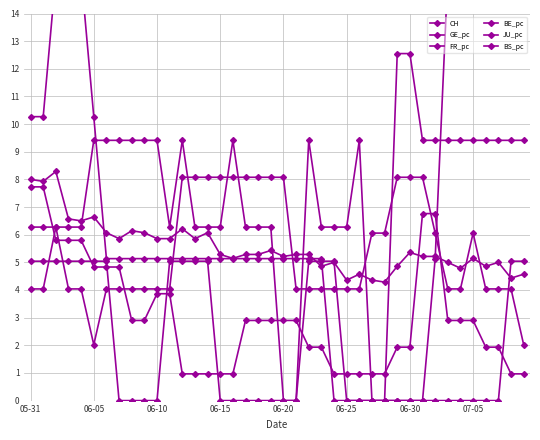

Which category has the highest value in the BE_pc series?

05-31